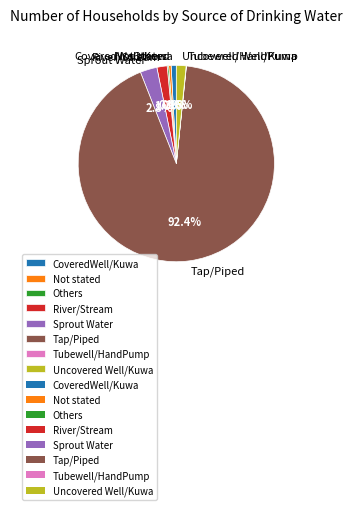

Which category has the biggest portion of the pie?

Tap/Piped